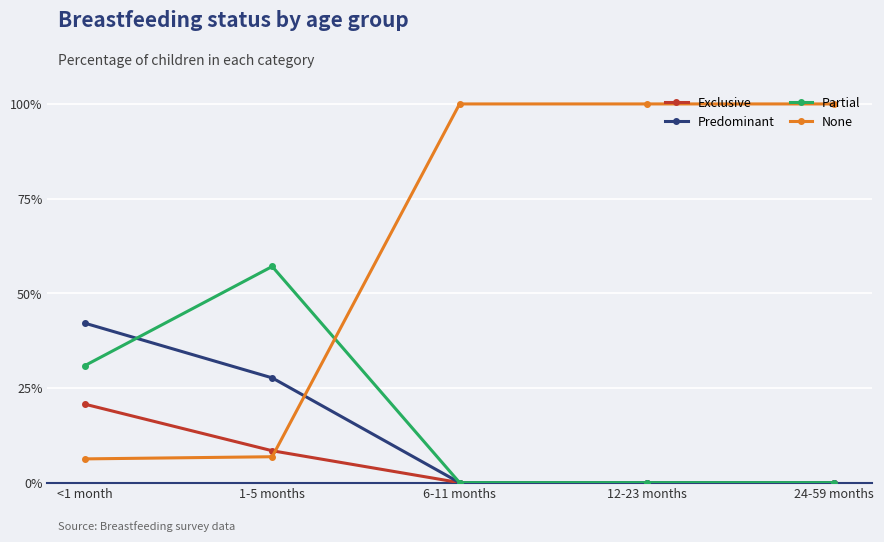

Does the chart have visible grid lines?

Yes